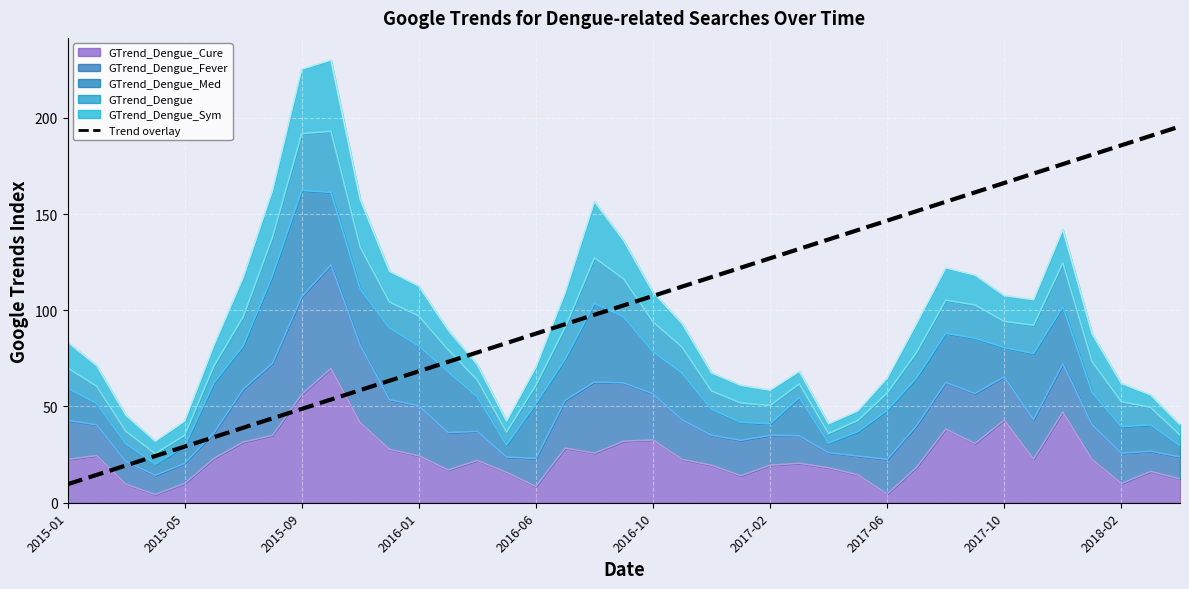

At which category does the chart reach its minimum across all series?

2015-01